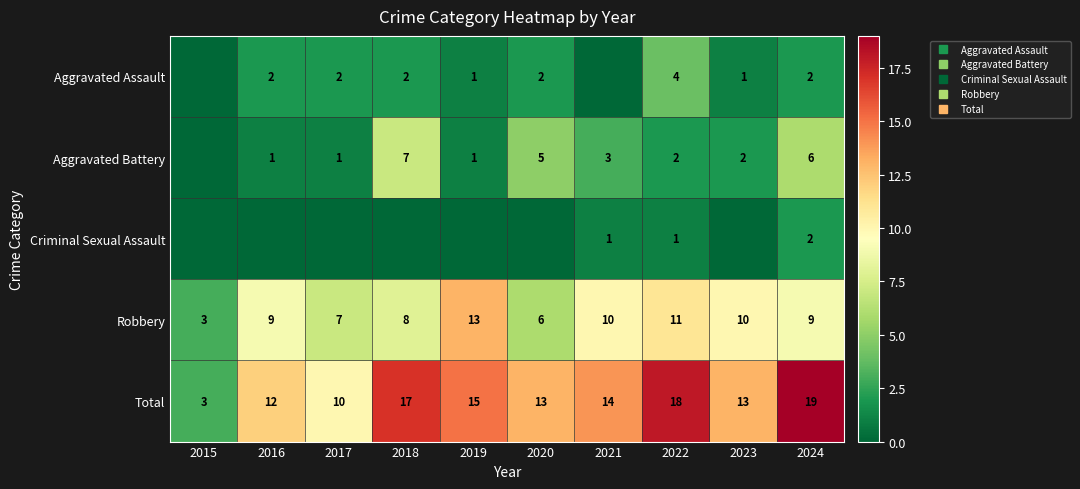

What is the difference between the Criminal Sexual Assault values at 2024 and 2019?

2